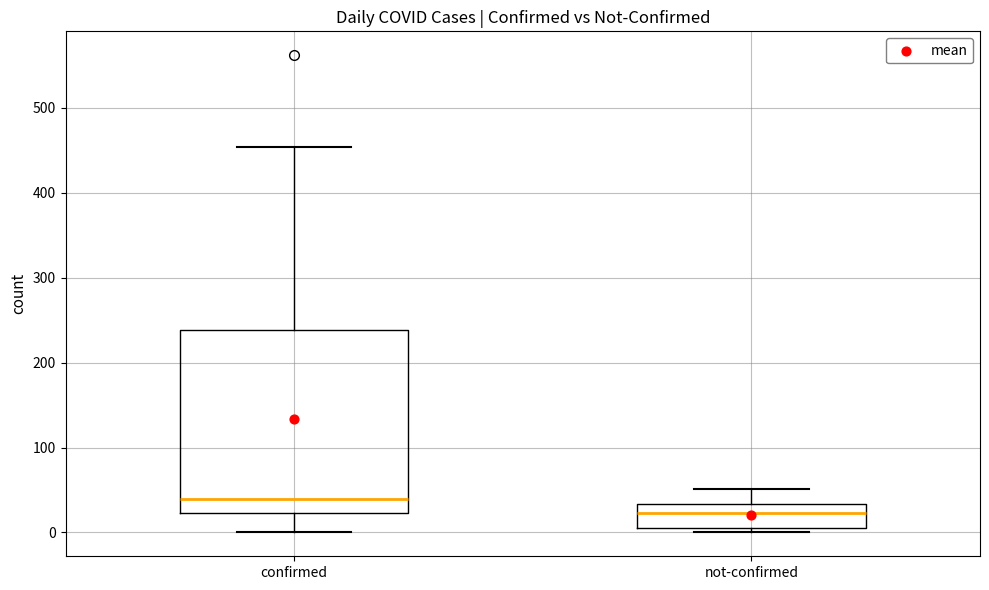

Reading left to right, read every box against the y-axis: the position of its median line, the range the box covers, and the ends of its whiskers. The values are not printed on the chart, so give them approximately, as read against the axis.

confirmed: median 40, box 20 to 240, whiskers 0 to 450
not-confirmed: median 20, box 10 to 30, whiskers 0 to 50